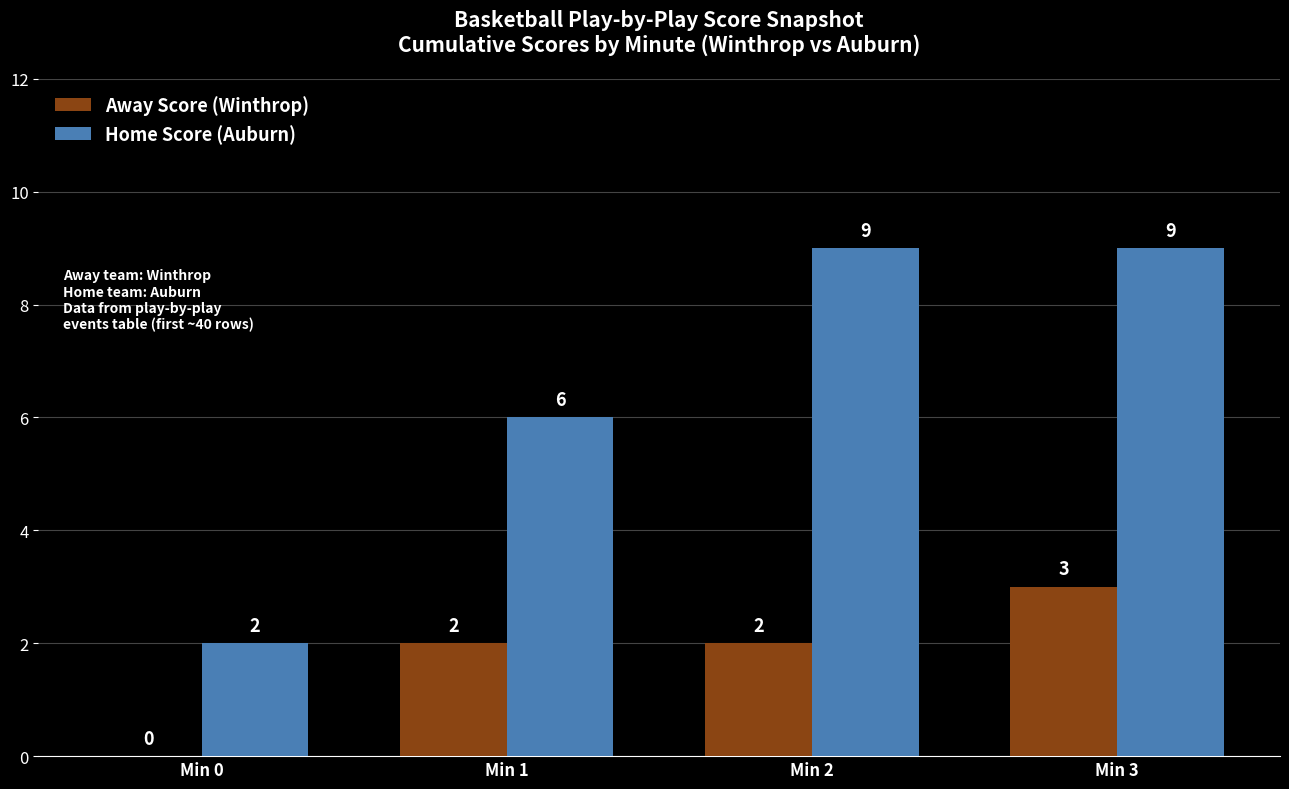

Between Min 1 and Min 3, which series saw the biggest shift?

Home Score (Auburn)